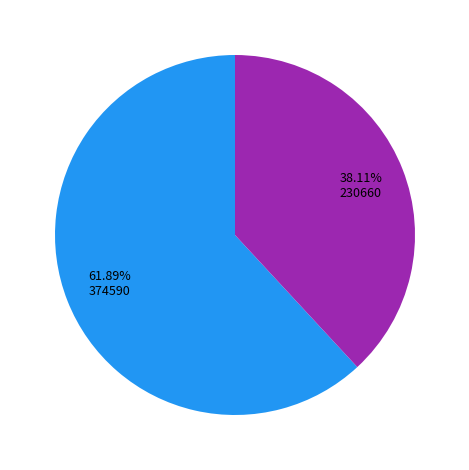

How many slices are in this pie chart?

2